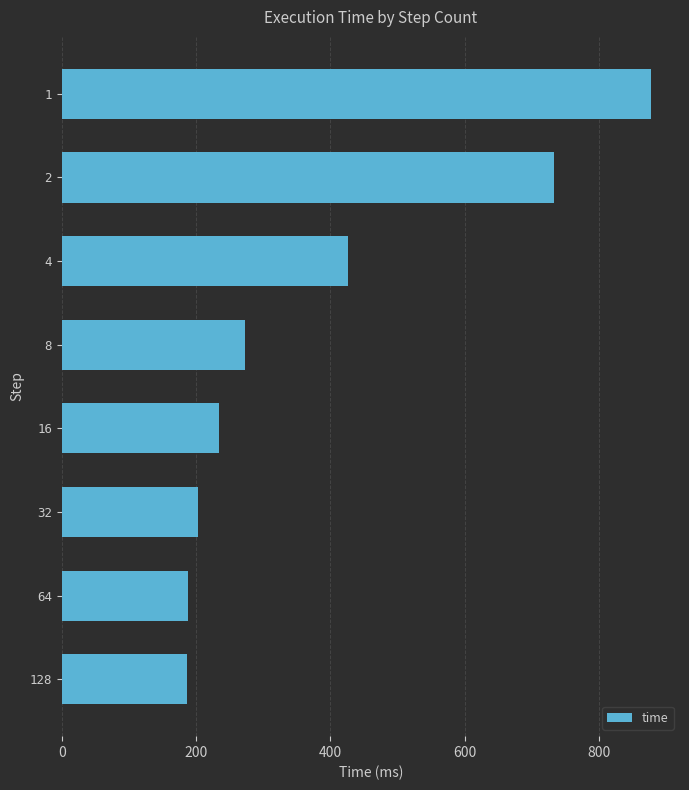

How many series are shown in this chart?

1